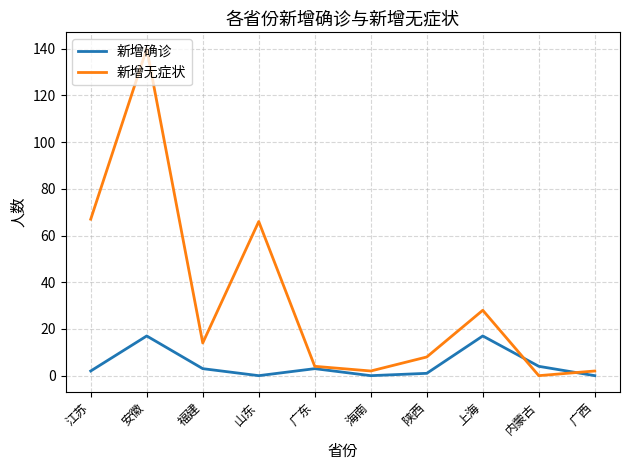

True or false: 新增确诊 has more than 0 interior local peaks.

True